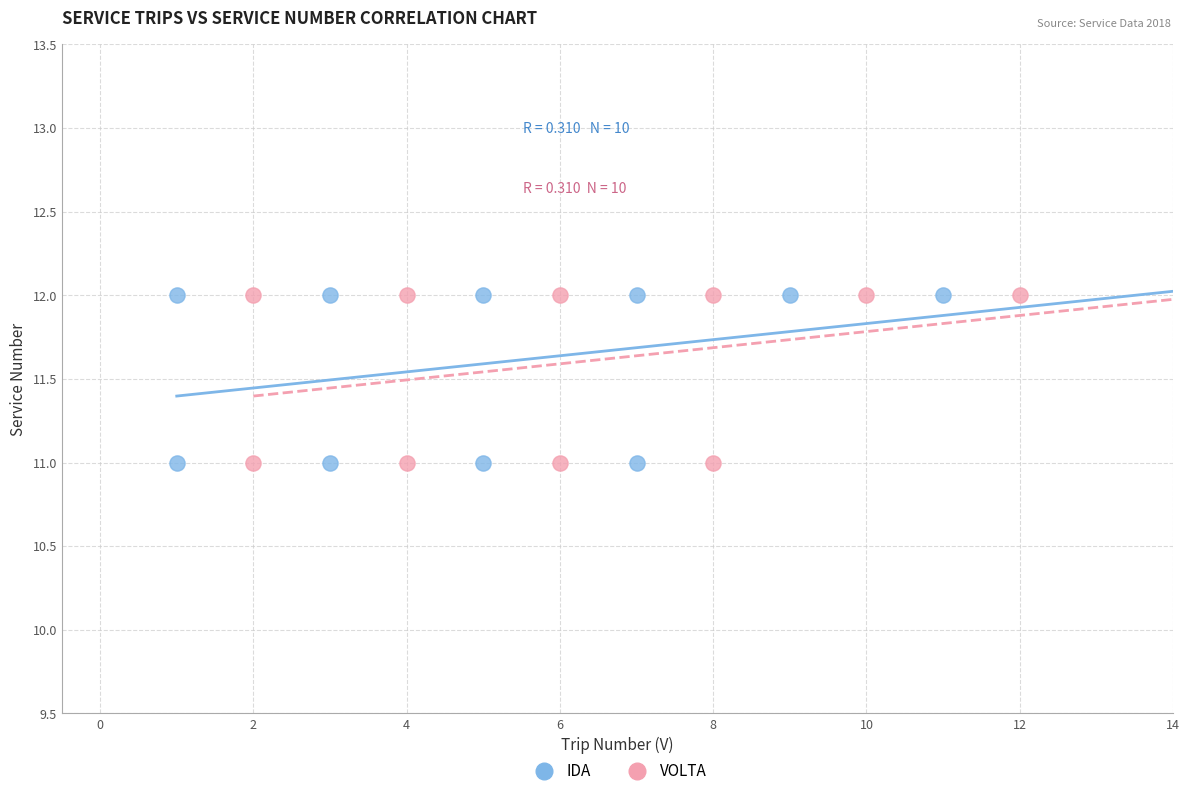

What are all the series names shown in the legend?

IDA, VOLTA